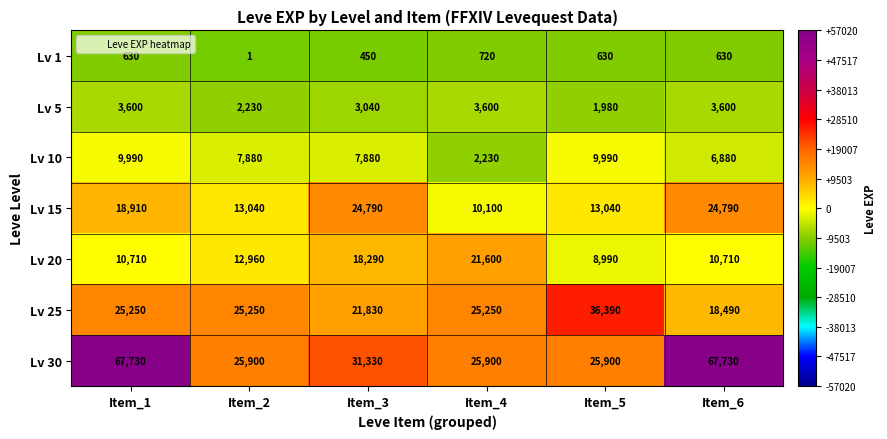

What value does the Lv 30 series have at Item_4, to the nearest 100?

25900